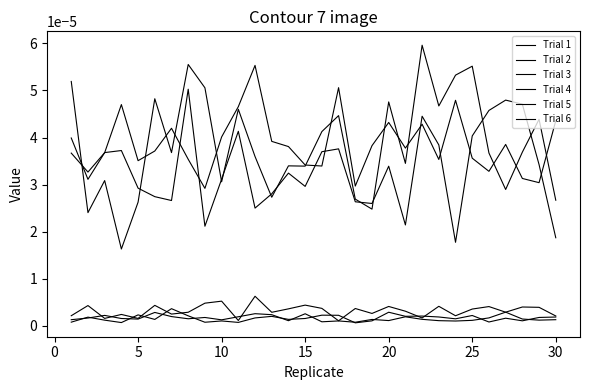

True or false: Trial 1 and Trial 4 cross at least once.

True